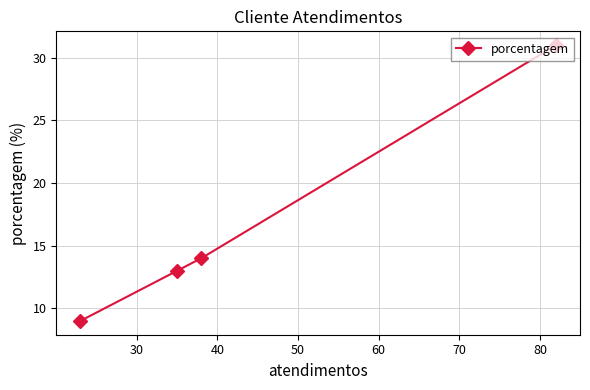

Reading left to right, extract all data points from this chart.

9	13	14	31